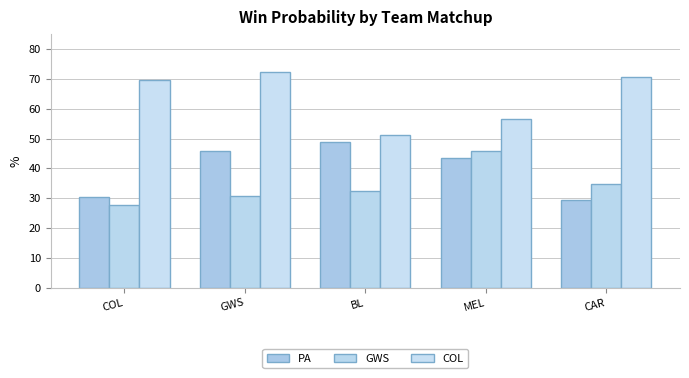

Reading left to right, transcribe all the data shown in this chart.

PA: COL=0.3	GWS=0.5	BL=0.5	MEL=0.4	CAR=0.3
GWS: COL=0.3	GWS=0.3	BL=0.3	MEL=0.5	CAR=0.3
COL: COL=0.7	GWS=0.7	BL=0.5	MEL=0.6	CAR=0.7